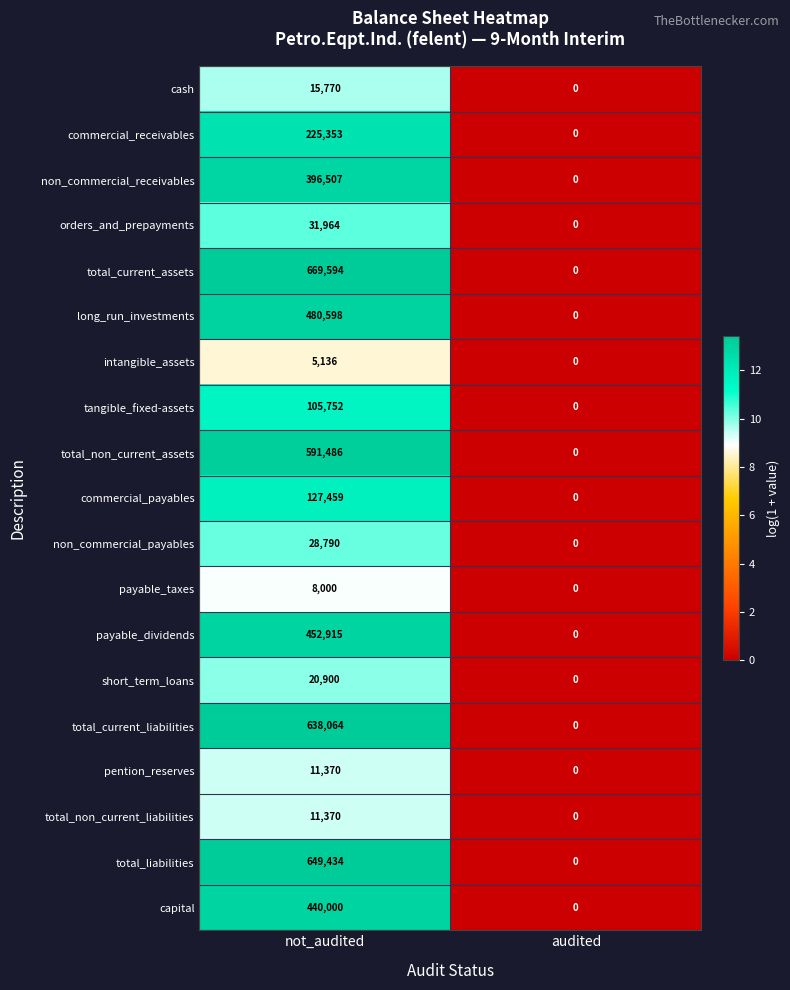

The value of short_term_loans at not_audited is 9391. True or false?

False